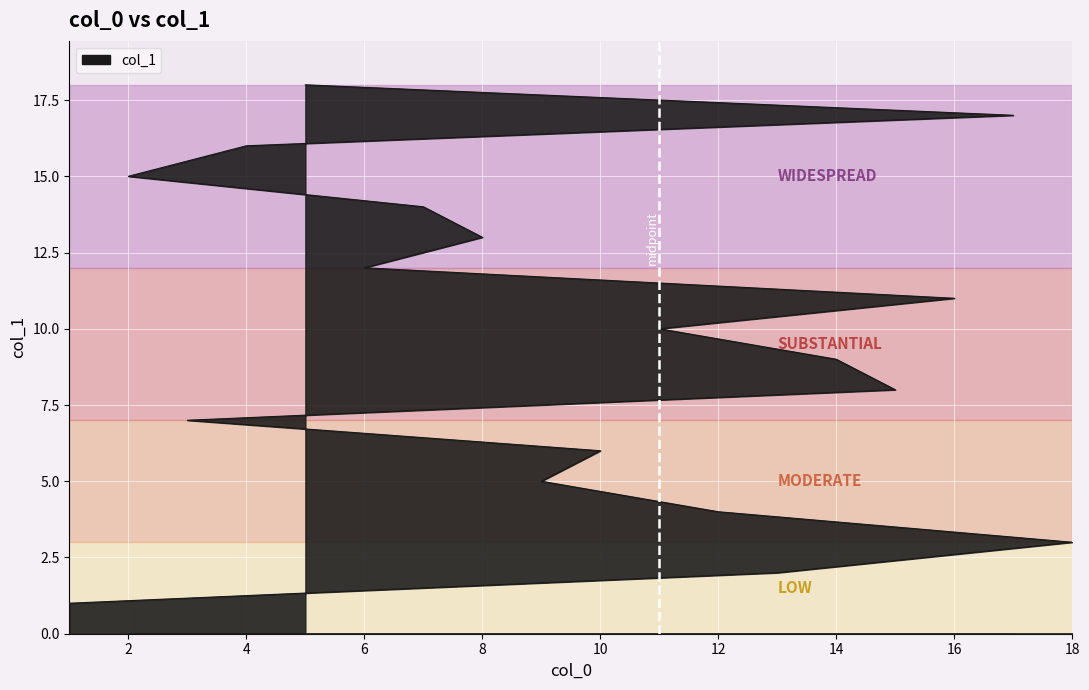

What is the average value?

10